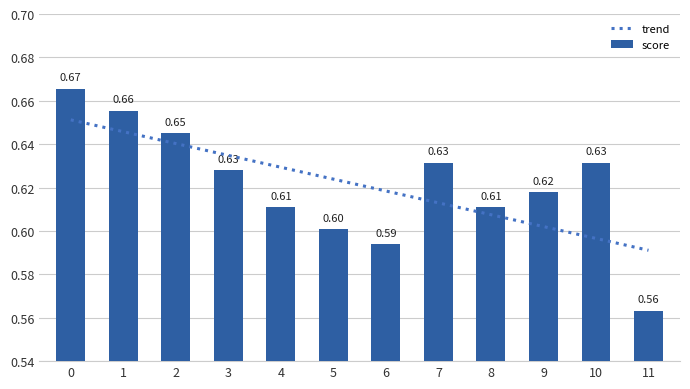

True or false: the data shows 0.6 at 7.

True